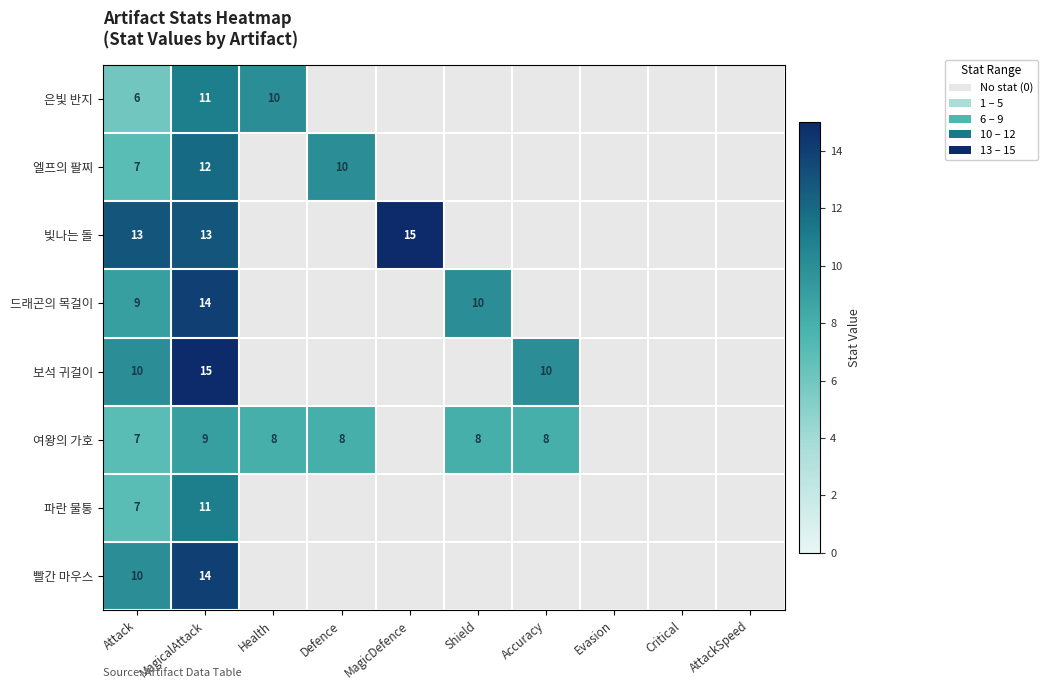

Is it true that 파란 물통 equals 16 at MagicalAttack?

False